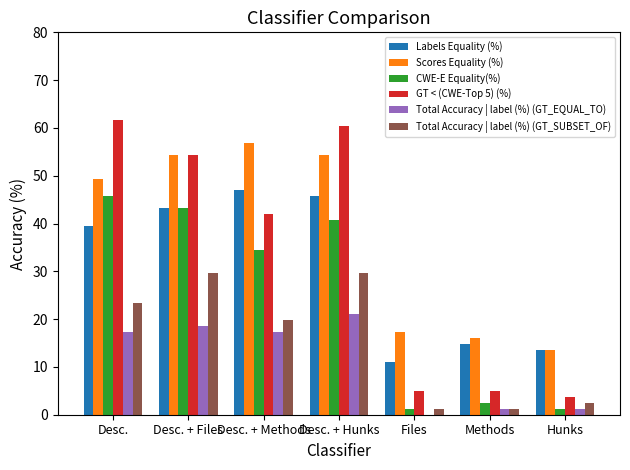

Which series changed the most between Desc. + Methods and Hunks?

Scores Equality (%)